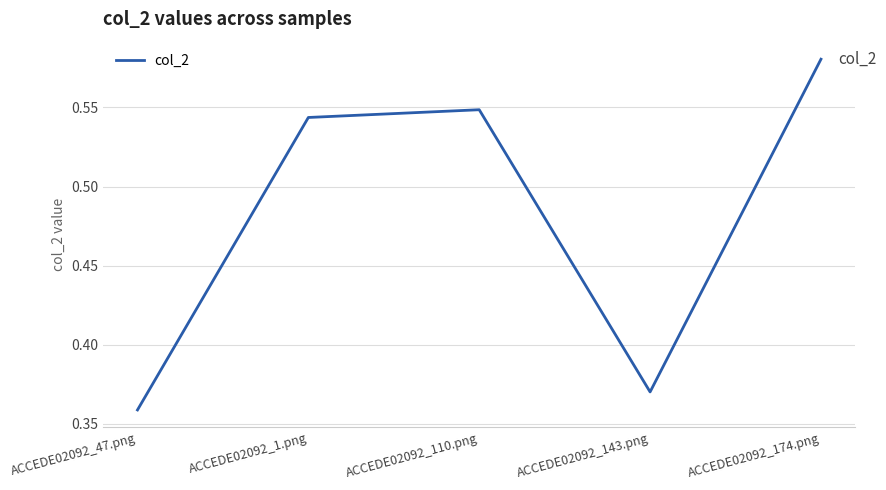

At which category does the chart reach its peak across all series?

ACCEDE02092_174.png